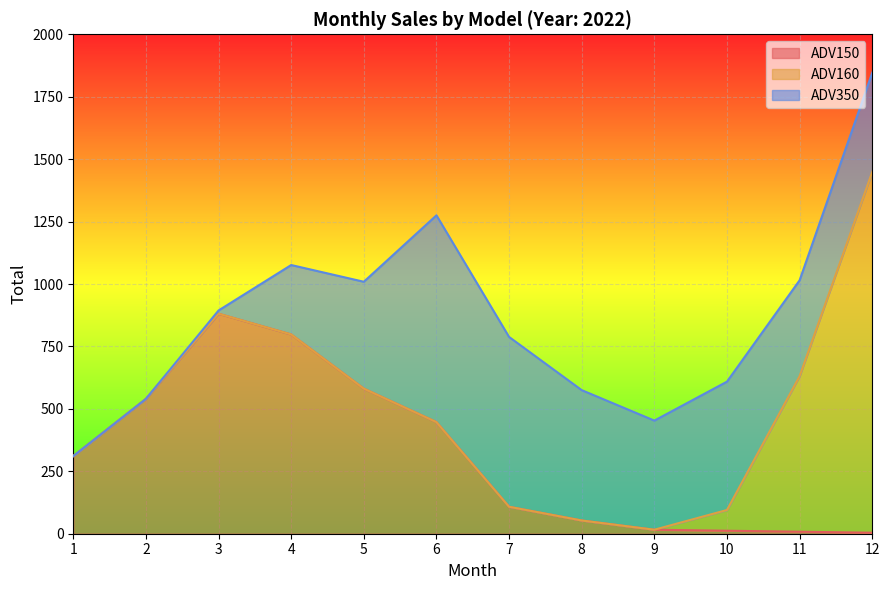

What is the spread (max minus min) of values at 6?

828